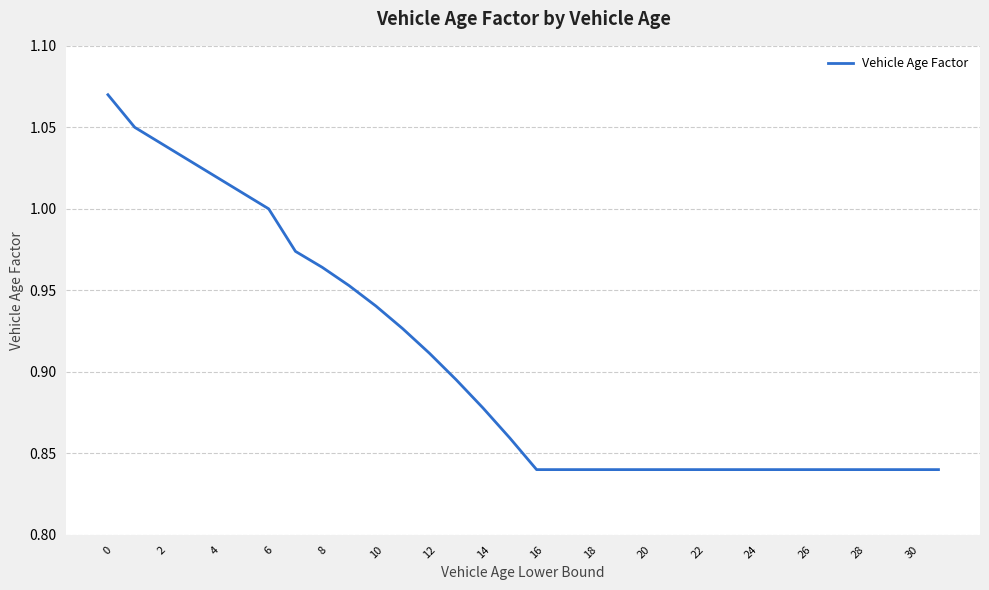

Is it true that the value at 12 is 0.4?

False